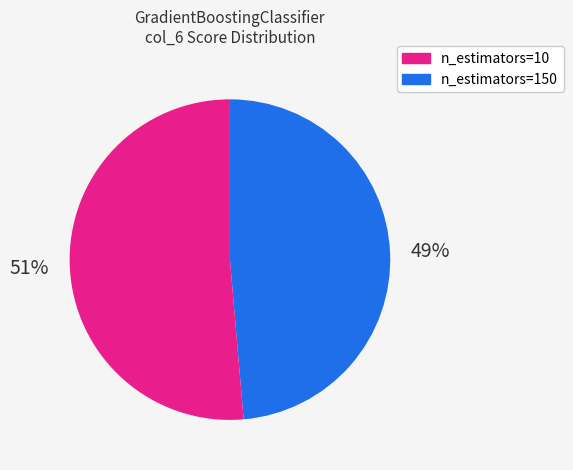

To the nearest percent, what is the average slice percentage?

50%